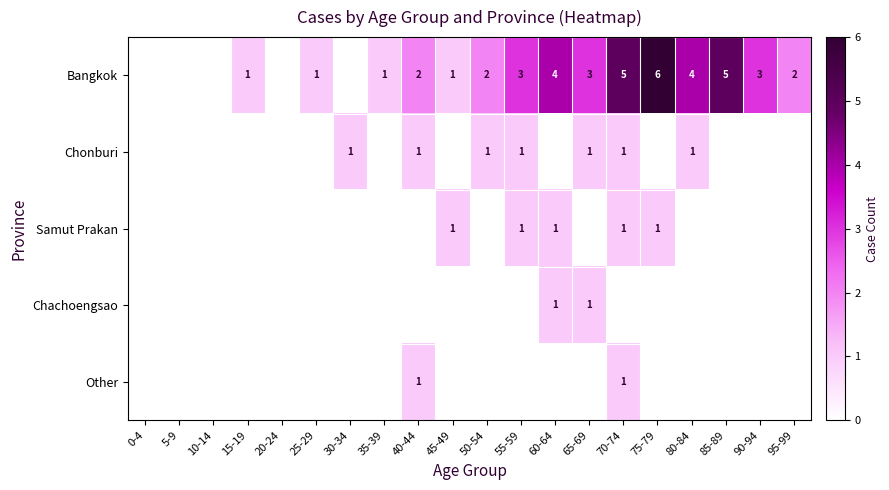

True or false: Samut Prakan has a value of 2 at 45-49.

False